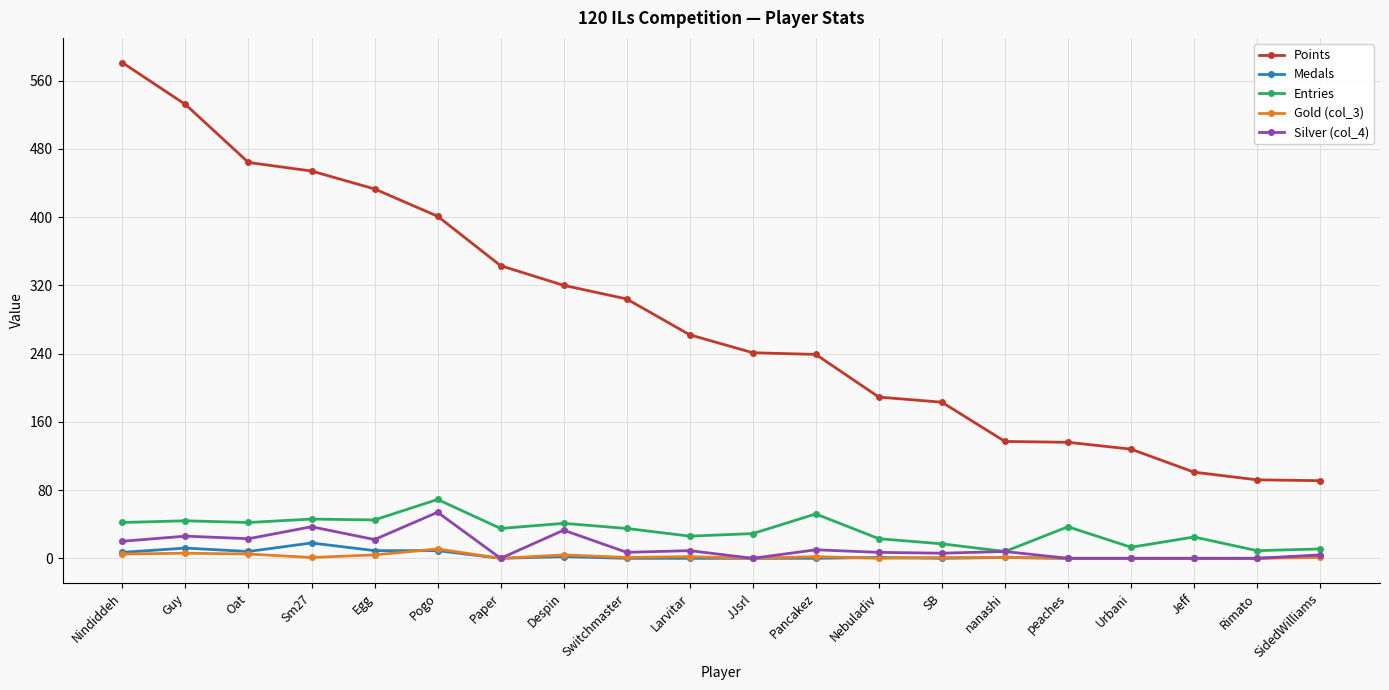

Which label corresponds to the largest value in the chart?

Nindiddeh